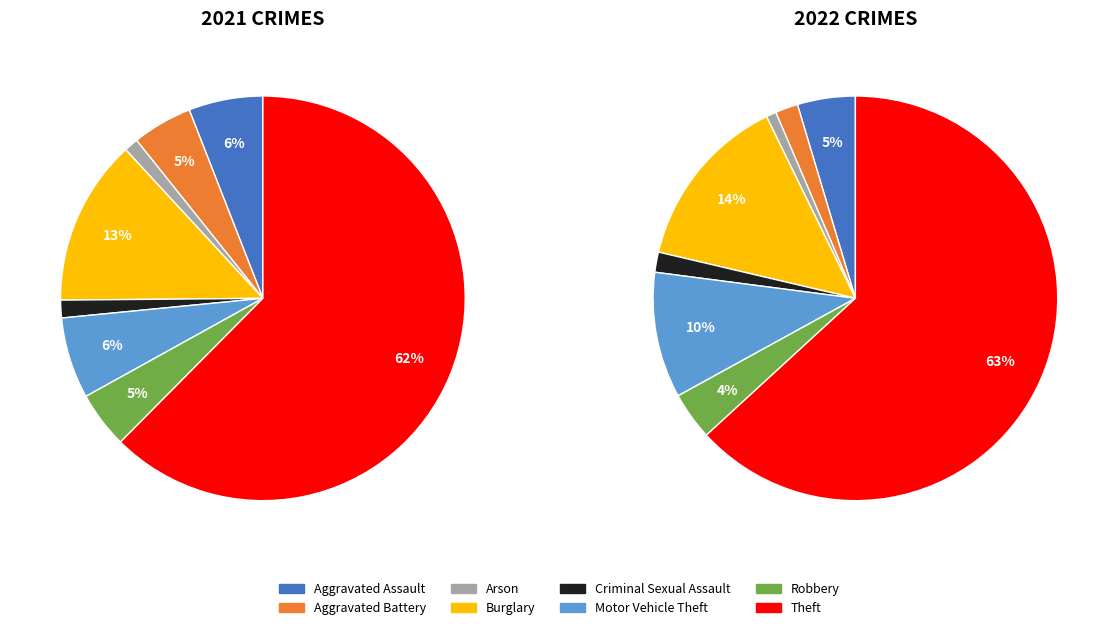

To the nearest percent, what percentage of the pie is 5?

10%